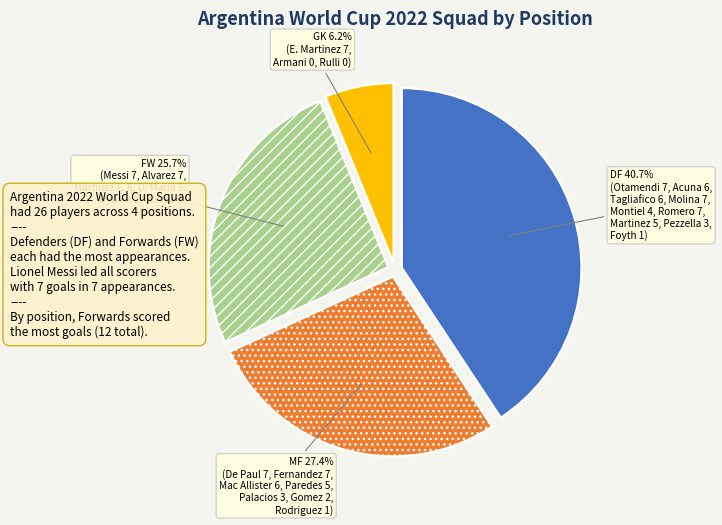

Combined, do MF and DF account for over 50%?

Yes